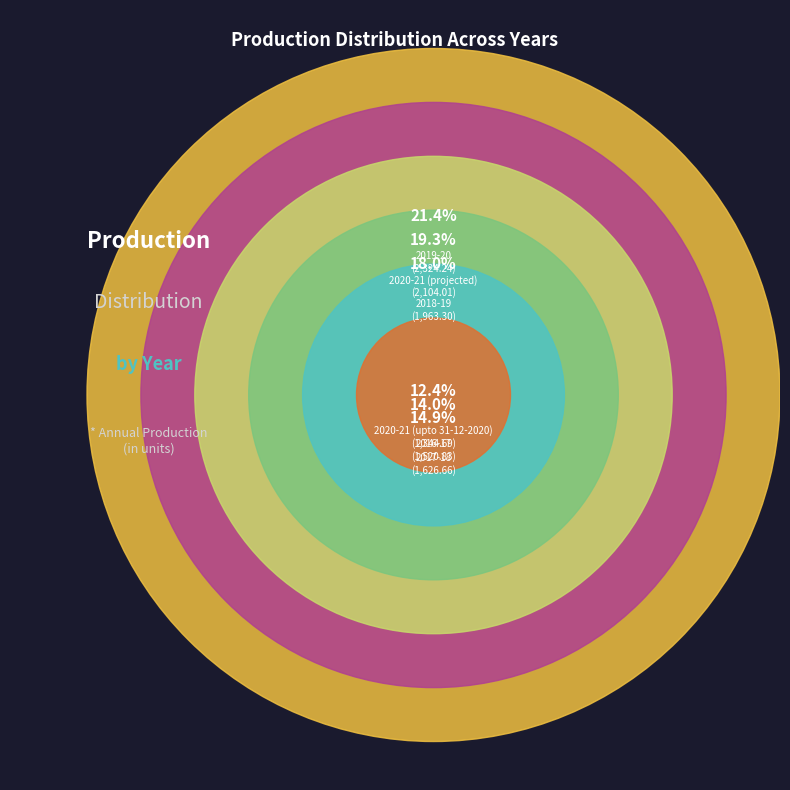

The 2020-21 (projected) slice represents 19% of the pie. True or false?

True